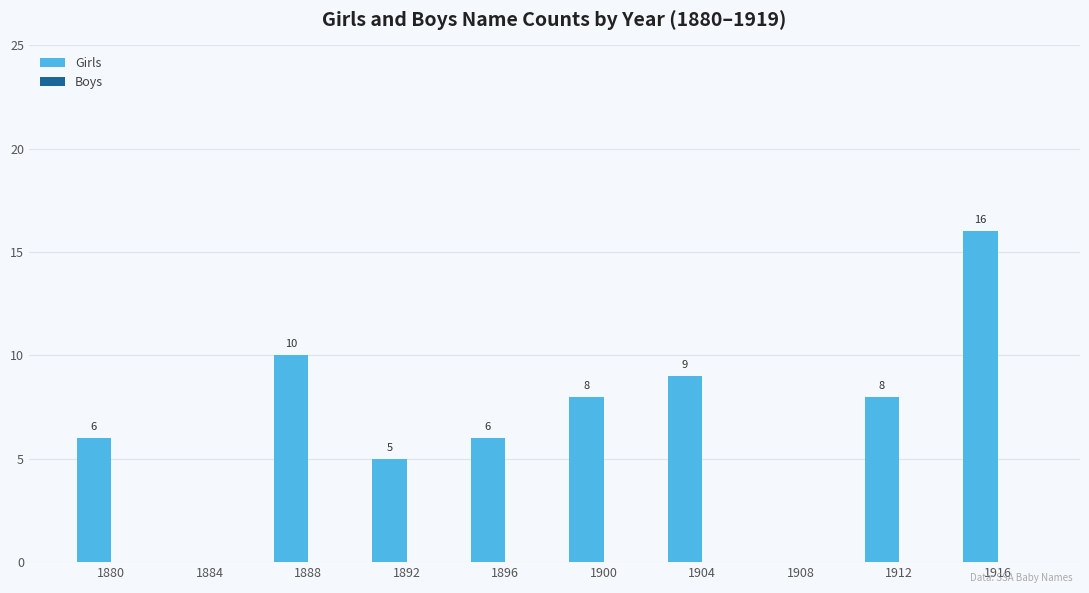

Reading left to right, transcribe all the data shown in this chart.

1880=6	1884=0	1888=10	1892=5	1896=6	1900=8	1904=9	1908=0	1912=8	1916=16